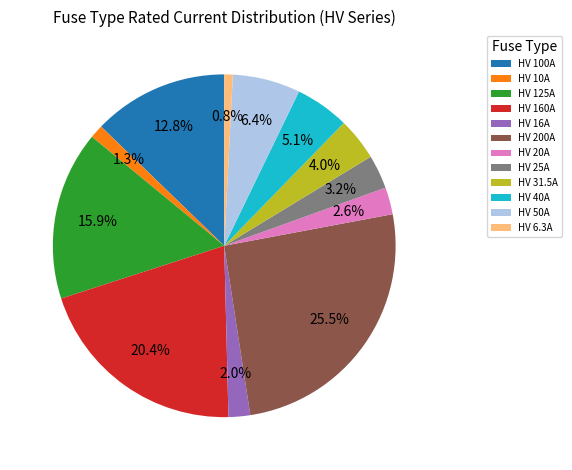

To the nearest percent, what is the average slice percentage?

8%